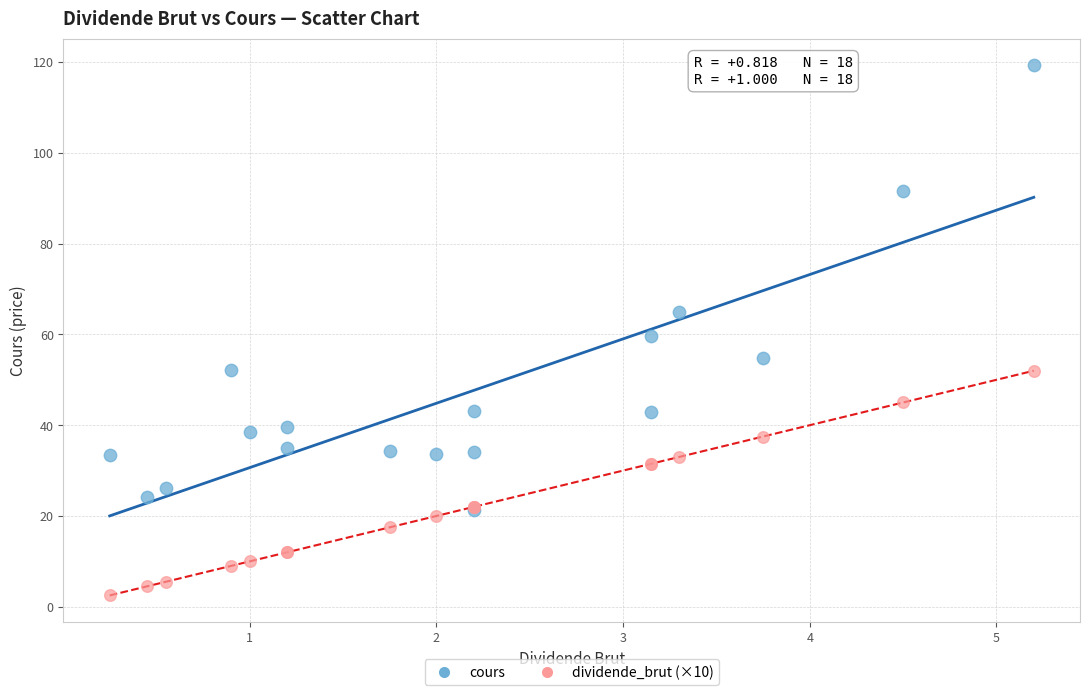

Which series reaches the maximum Y coordinate?

cours